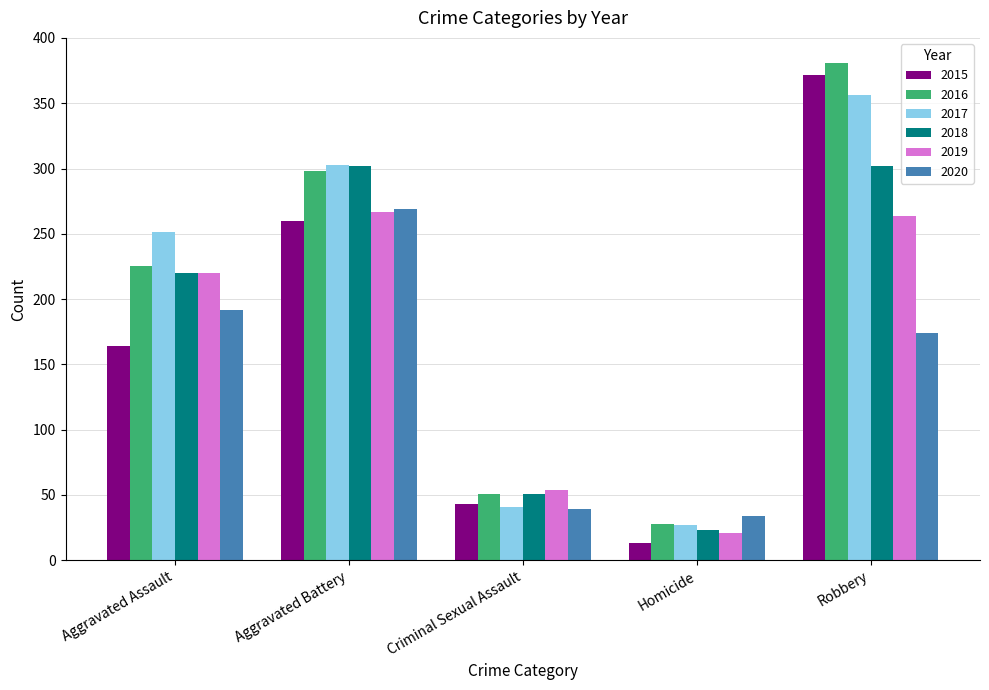

What position from the left is Homicide?

4